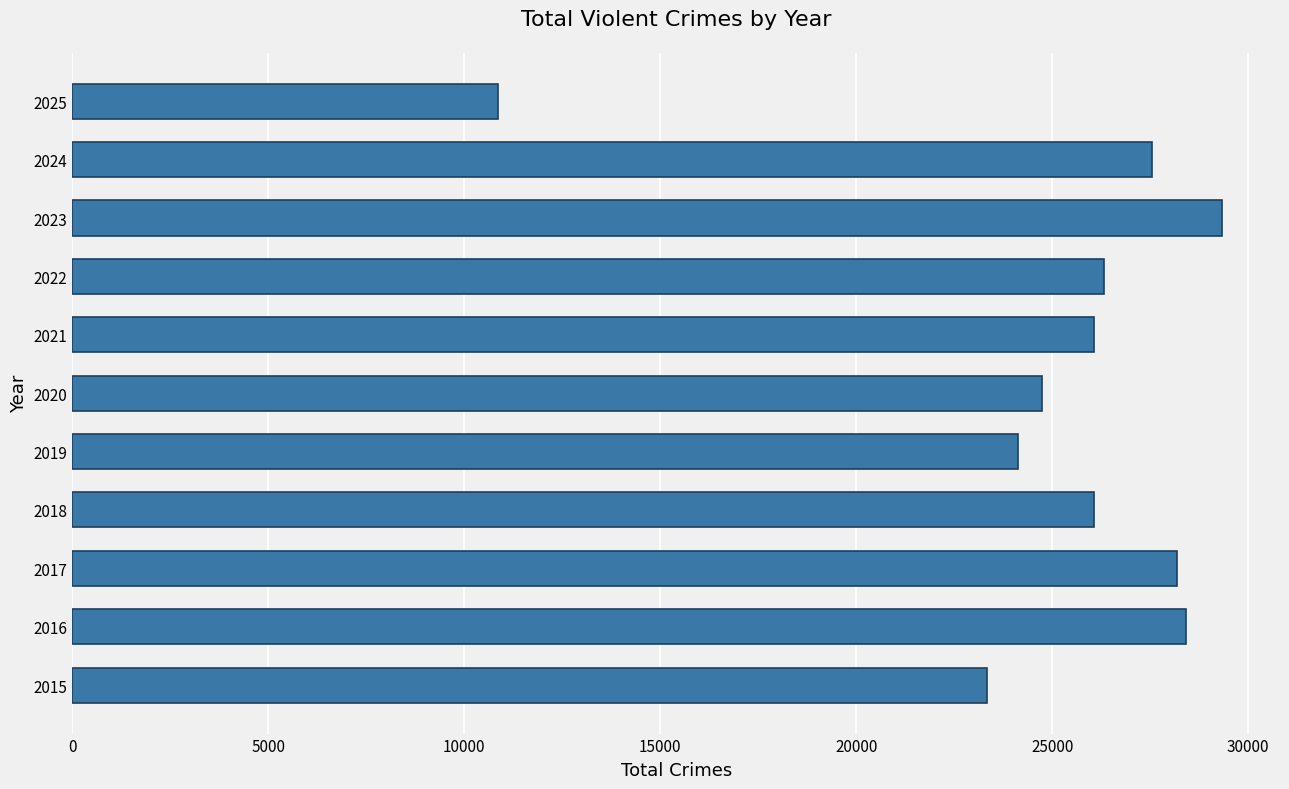

How many bars are there in total?

11